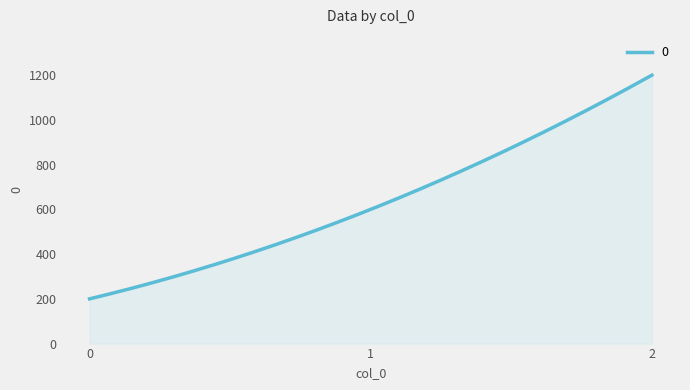

How many lines are shown in the chart?

1